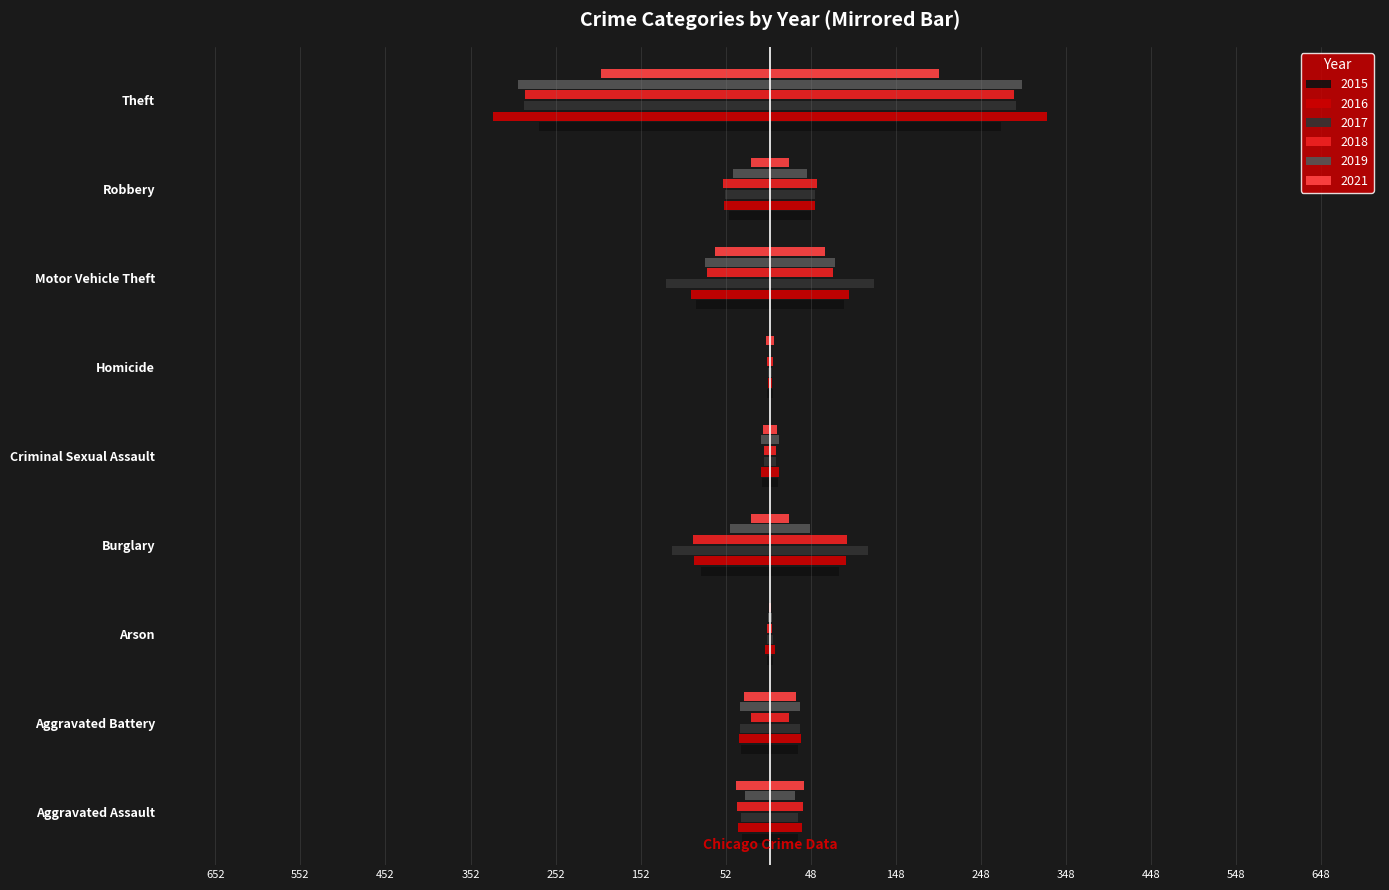

Which series has the widest spread of values?

2016